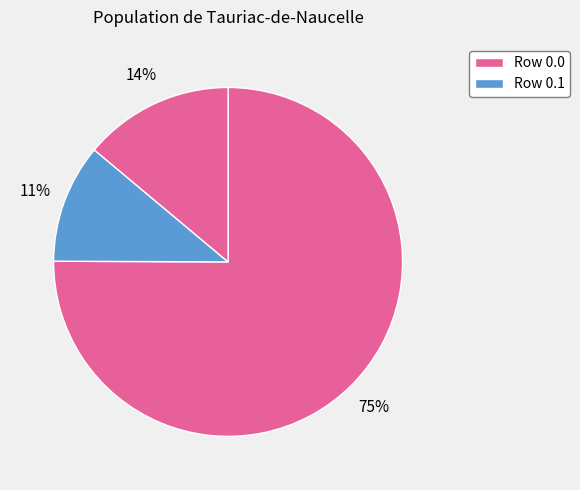

To the nearest percent, what is the difference between the largest and smallest slice percentages?

64%